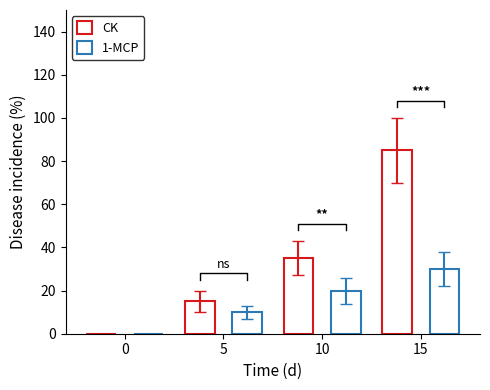

What are all the series names shown in the legend?

CK, 1-MCP